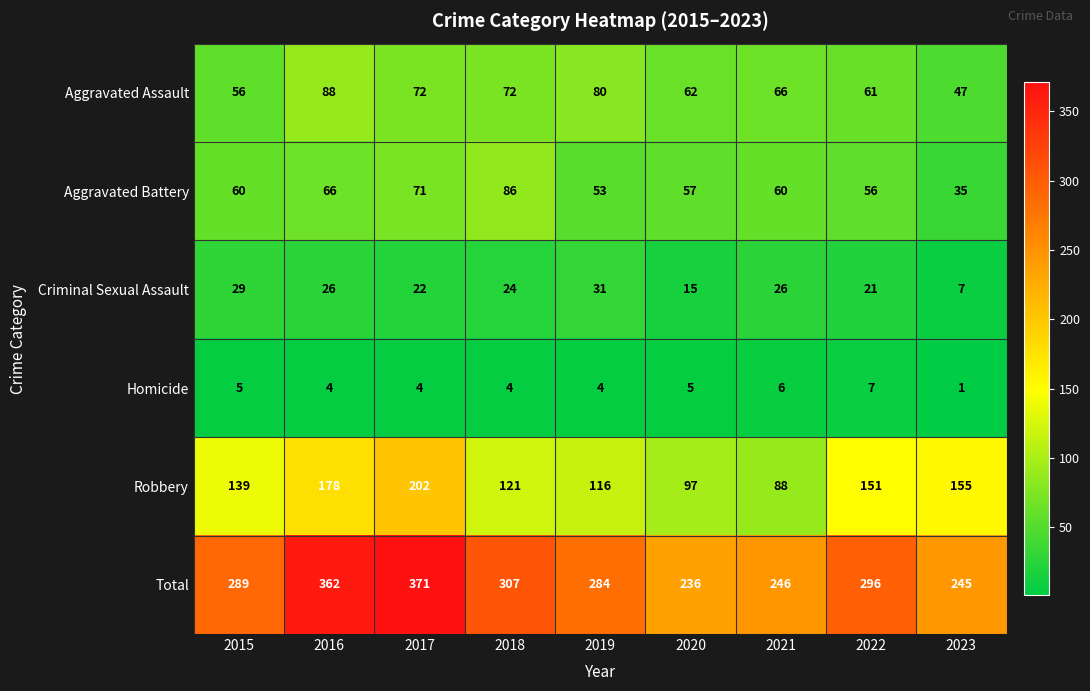

At which label is Aggravated Assault closest to 67?

2021